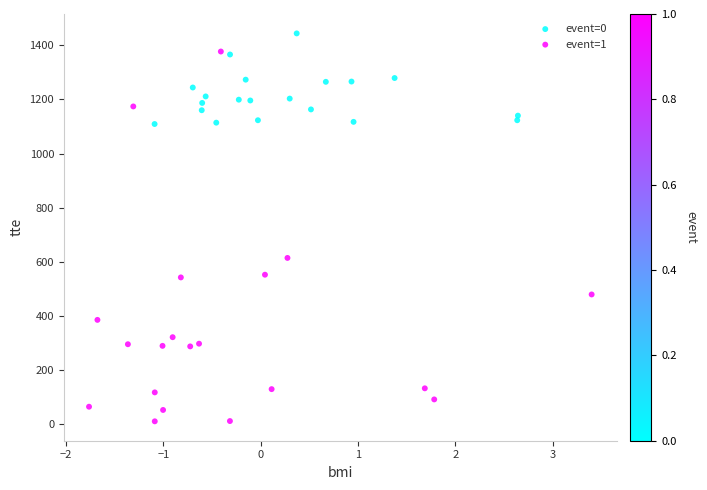

Which series has the largest Y range (max minus min)?

event=1